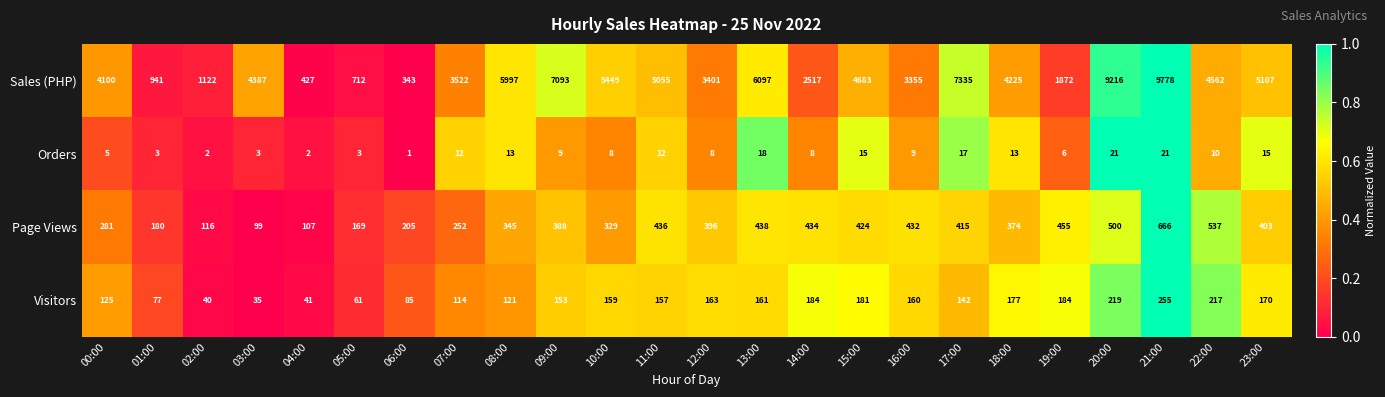

Where is Visitors nearest to the value 145?

17:00